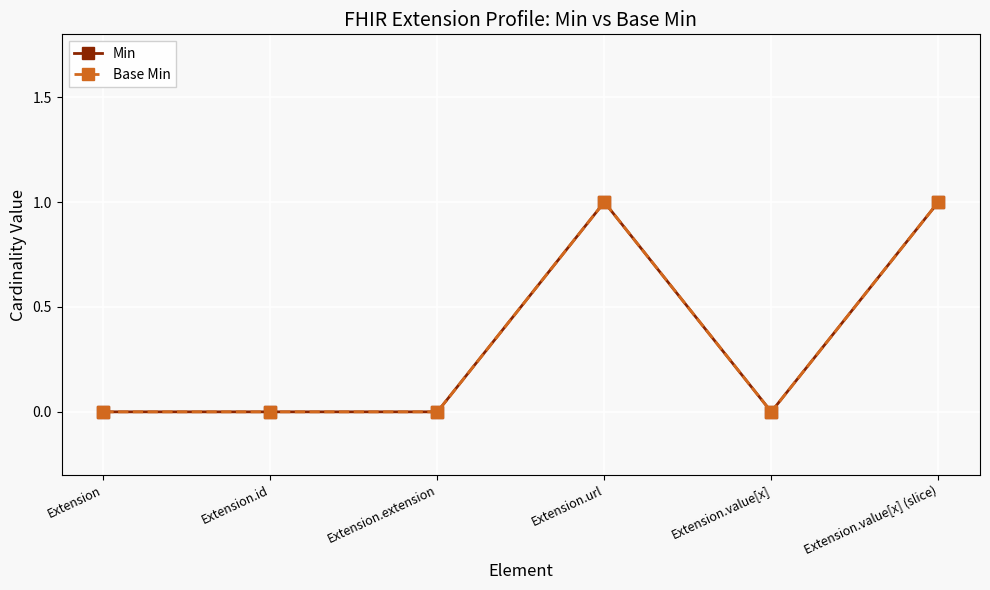

Reading left to right, list all the values displayed in this chart.

Min: Extension=0	Extension.id=0	Extension.extension=0	Extension.url=1	Extension.value[x]=0	Extension.value[x] (slice)=1
Base Min: Extension=0	Extension.id=0	Extension.extension=0	Extension.url=1	Extension.value[x]=0	Extension.value[x] (slice)=1